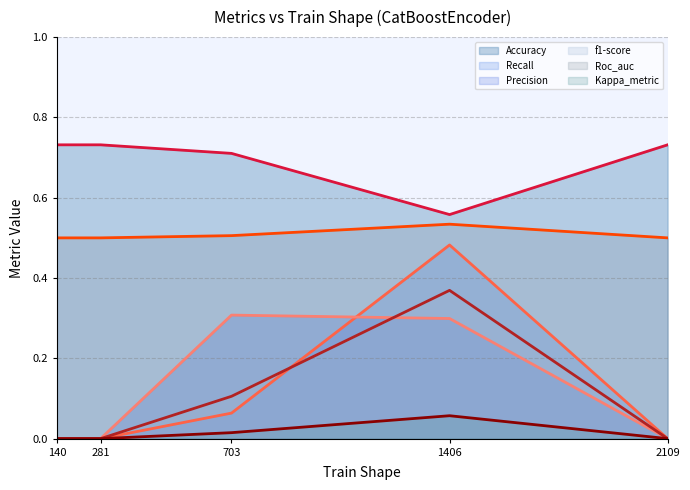

True or false: f1-score (line) and Accuracy (line) intersect in this chart.

False